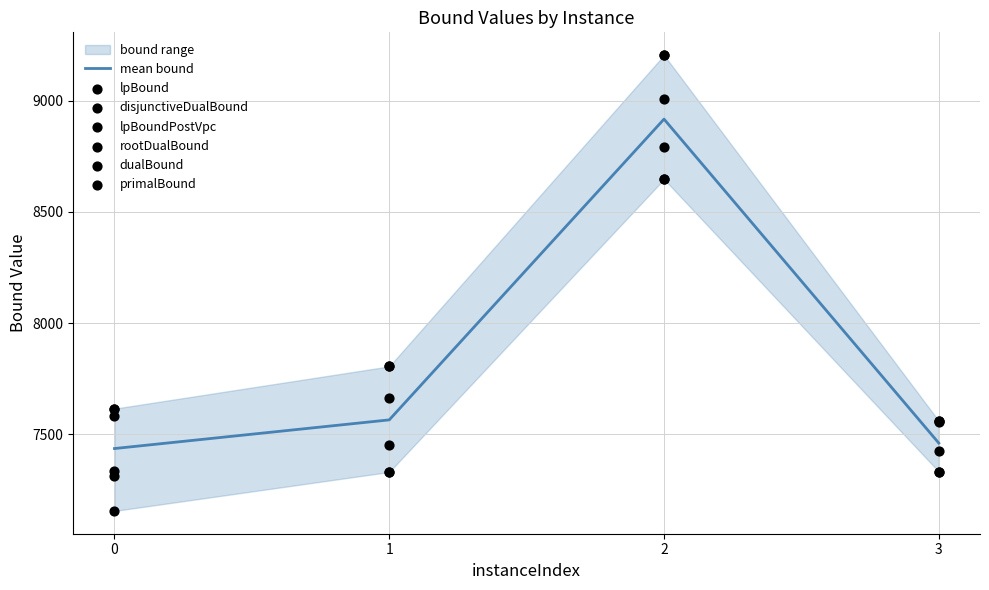

What is the total value across all series at 3?

44760.8